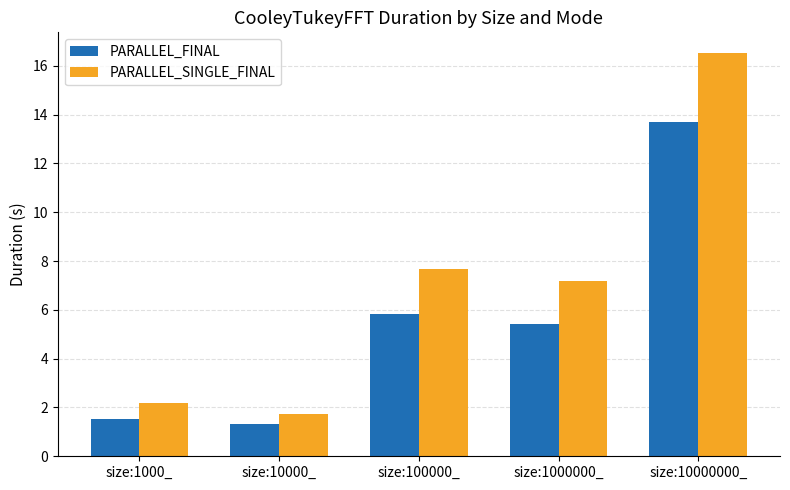

Are the bars horizontal?

No